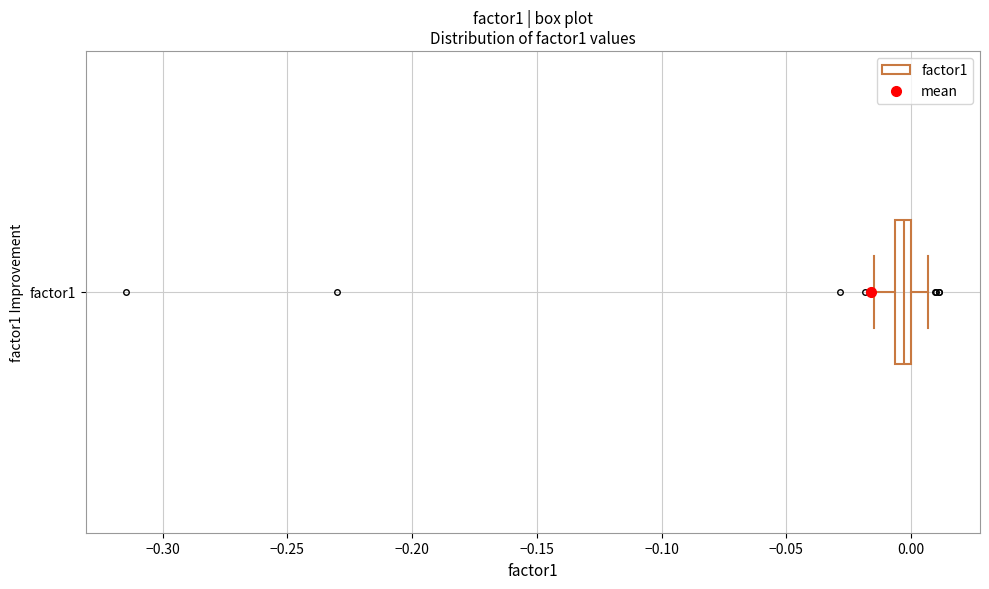

Where is the right edge of the box for factor1 on the x-axis? The values are not printed on the chart, so give them approximately, as read against the axis.

0.000